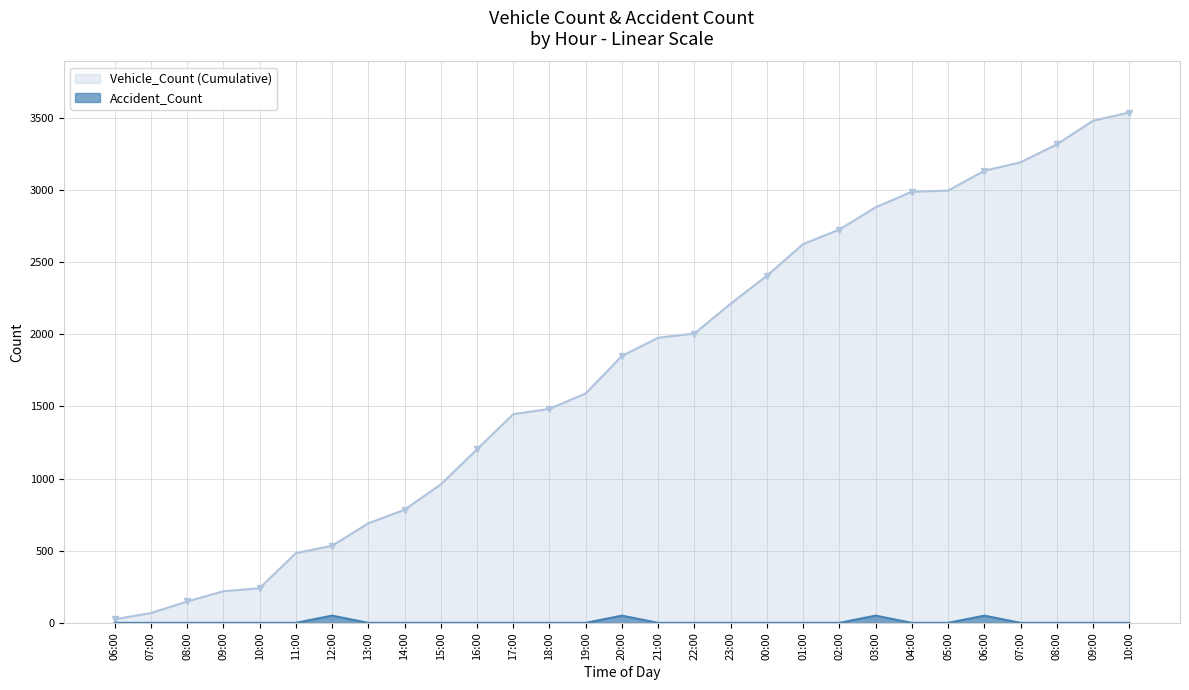

What is the label of the 9th point from the left?

14:00